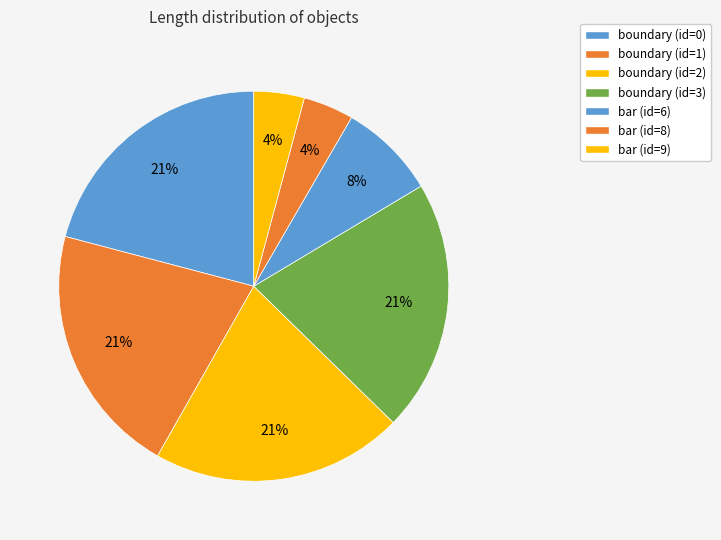

Is the sum of boundary (id=3) and boundary (id=0) greater than half?

No